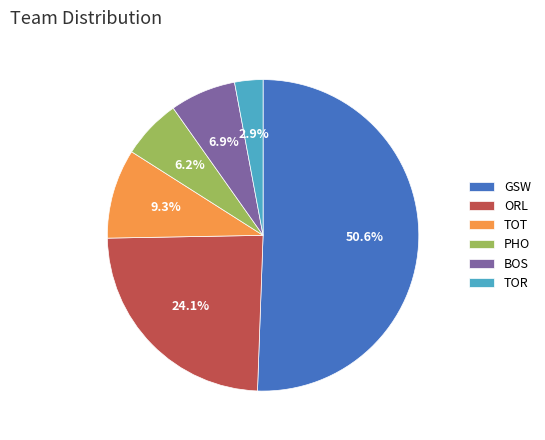

Count the number of slices in the pie.

6